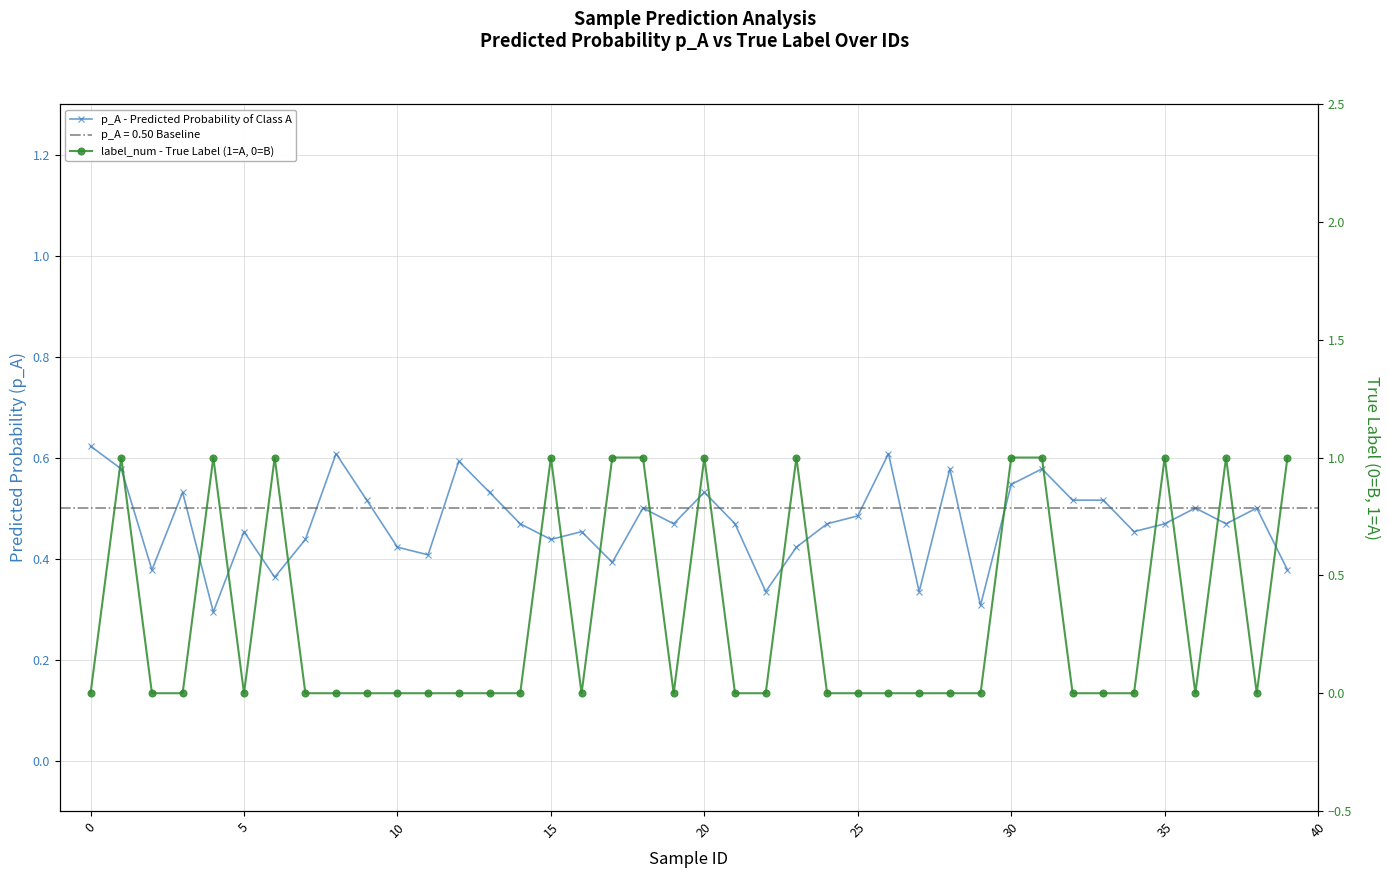

True or false: p_A - Predicted Probability of Class A and label_num - True Label (1=A, 0=B) cross at least once.

True